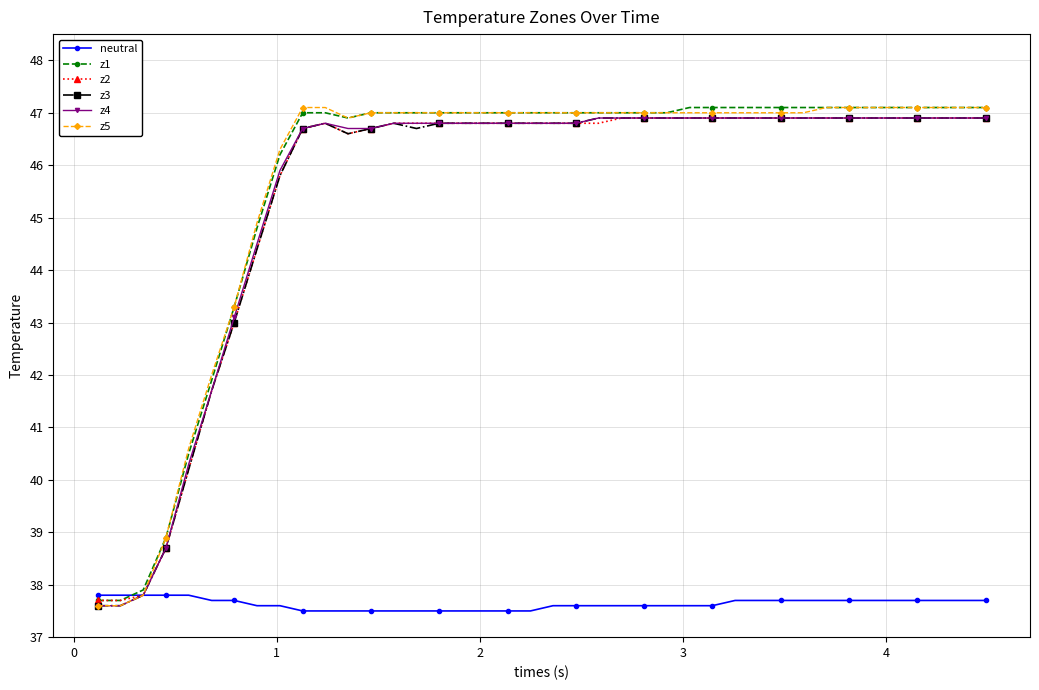

What is the minimum value for z1?

37.7